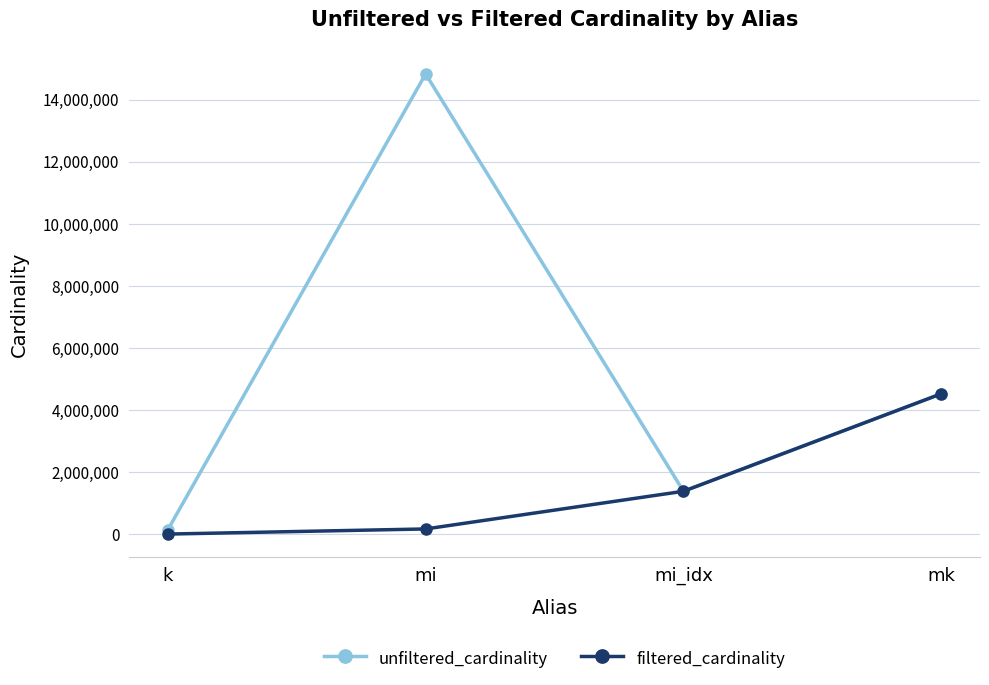

Reading left to right, extract all data points from this chart.

unfiltered_cardinality: 134170	14835720	1380035	4523930
filtered_cardinality: 7	165171	1380035	4523930